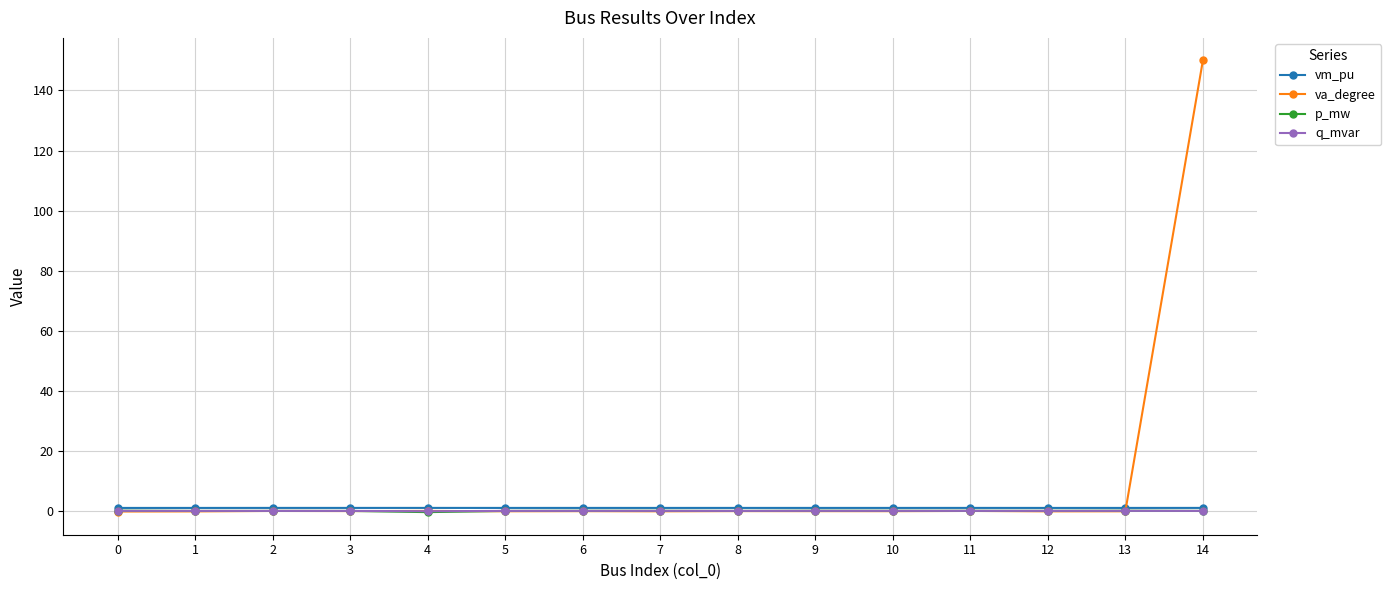

At which category is the sum across all series the highest?

14